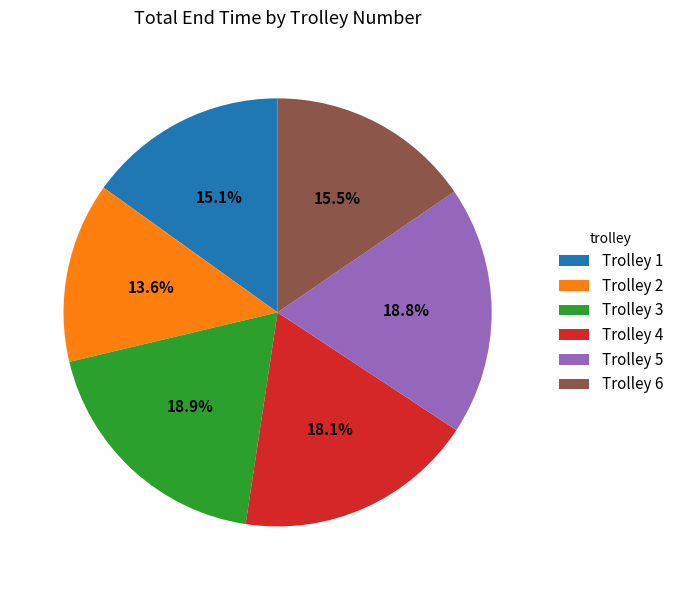

How many segments does this pie chart have?

6